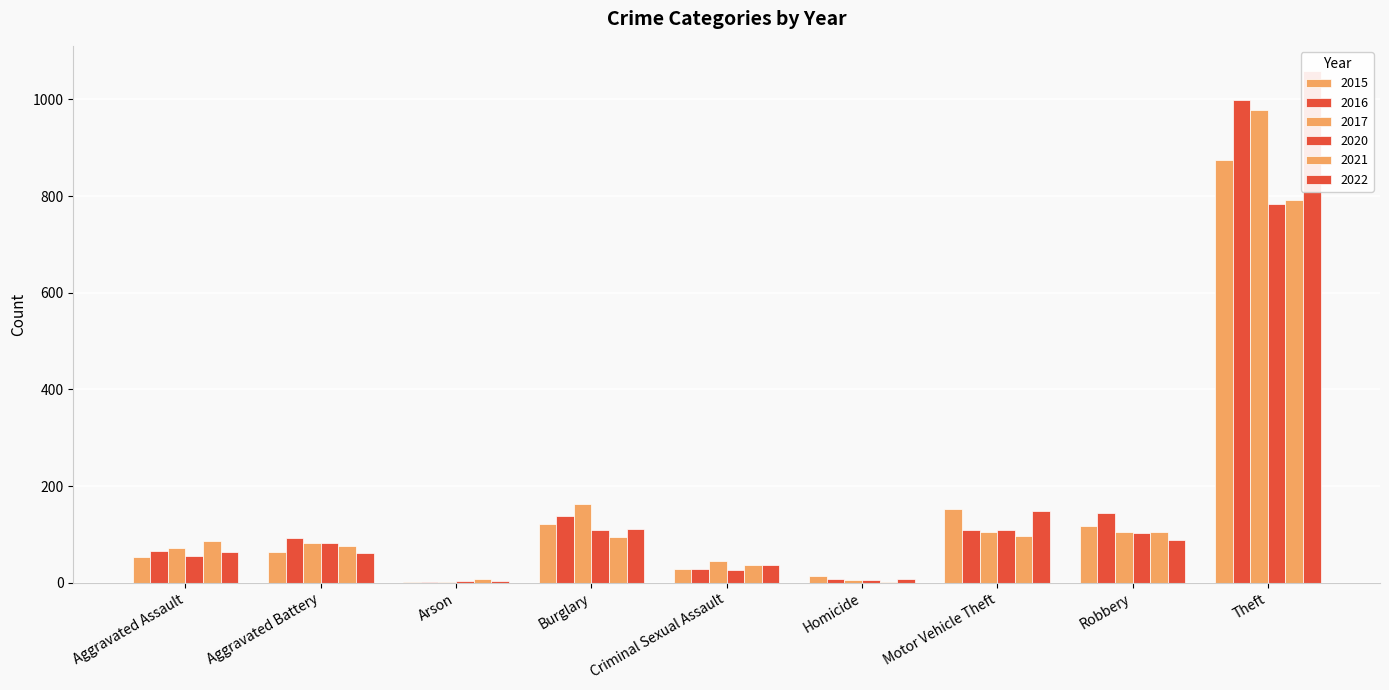

What is the label of the 3rd bar from the right?

Motor Vehicle Theft